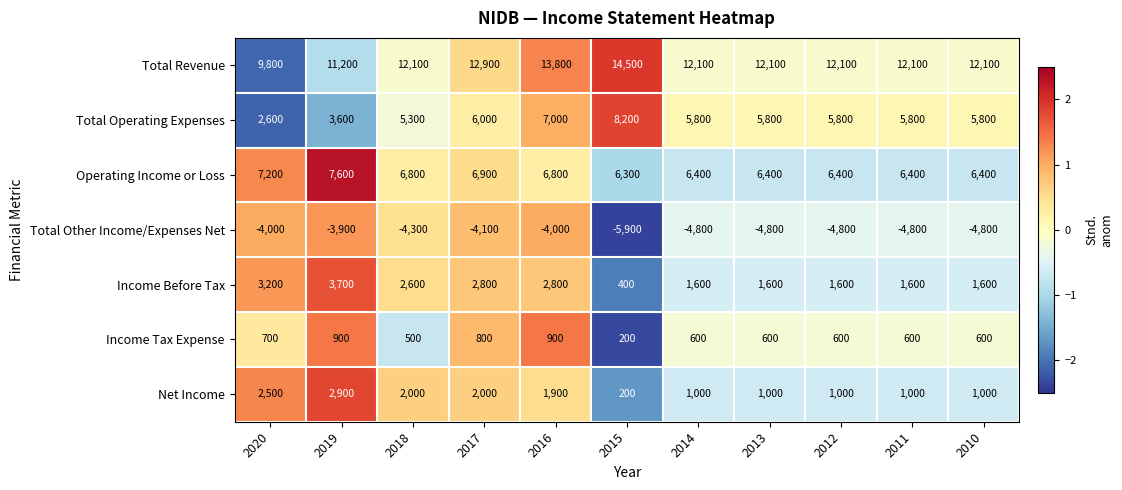

The value of Total Other Income/Expenses Net at 2011 is -4800. True or false?

True